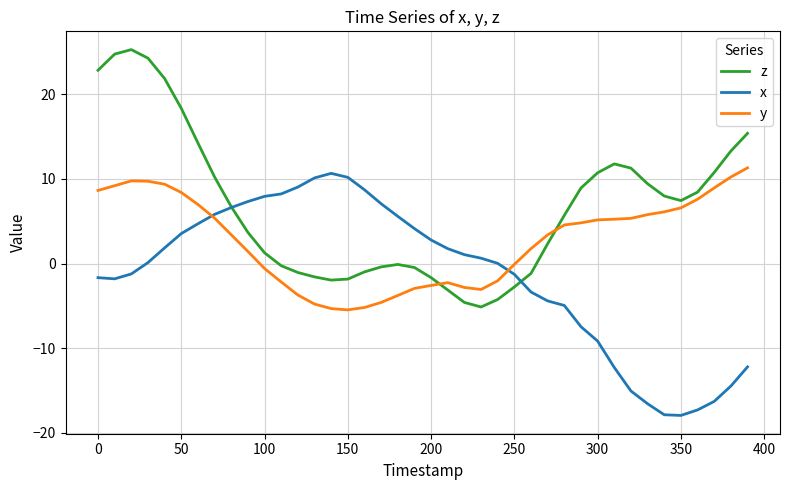

Rank the series by their average value, from lowest to highest.

x, y, z